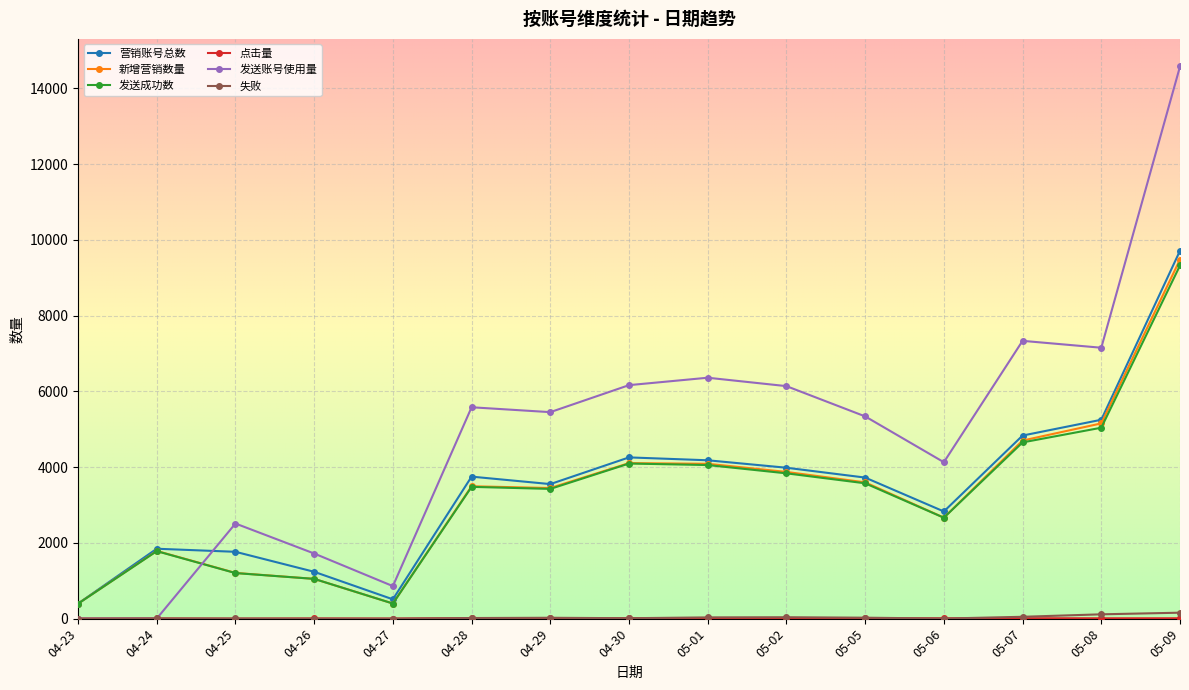

Which series has the largest total across all categories?

发送账号使用量